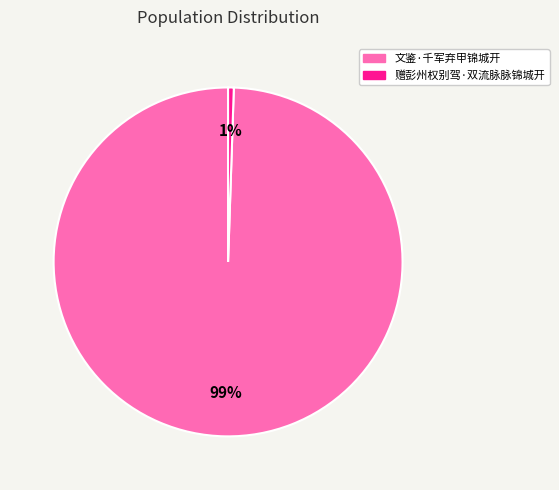

Count the number of slices in the pie.

2